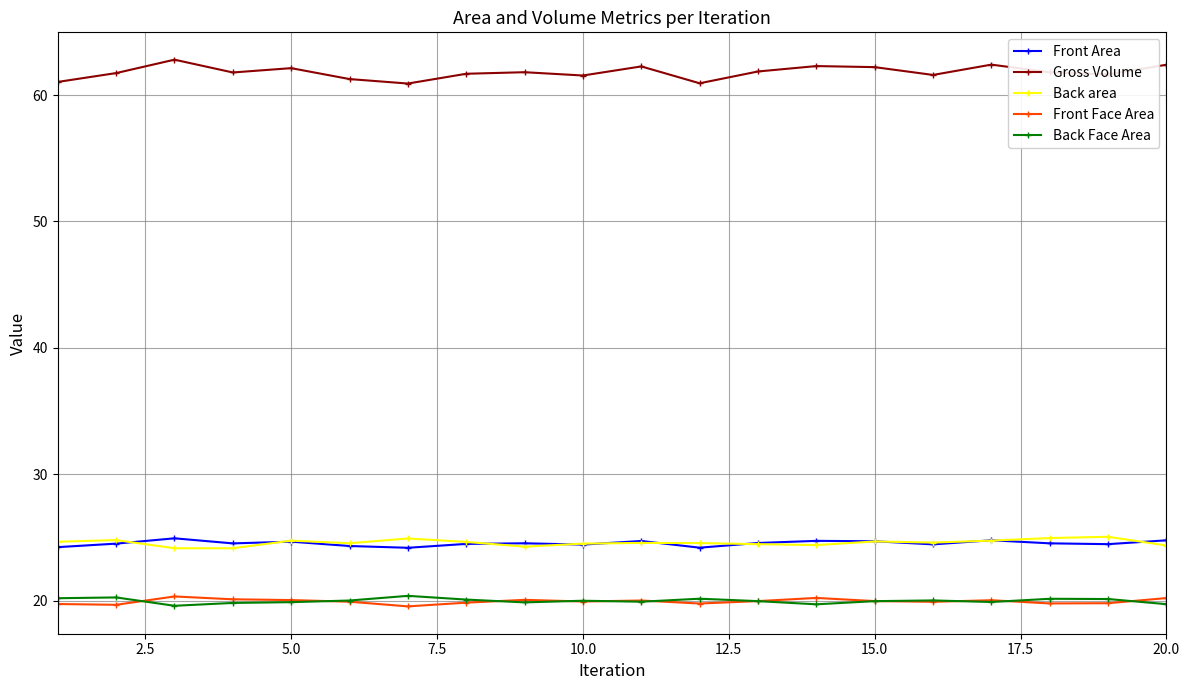

Which series has the largest total across all categories?

Gross Volume